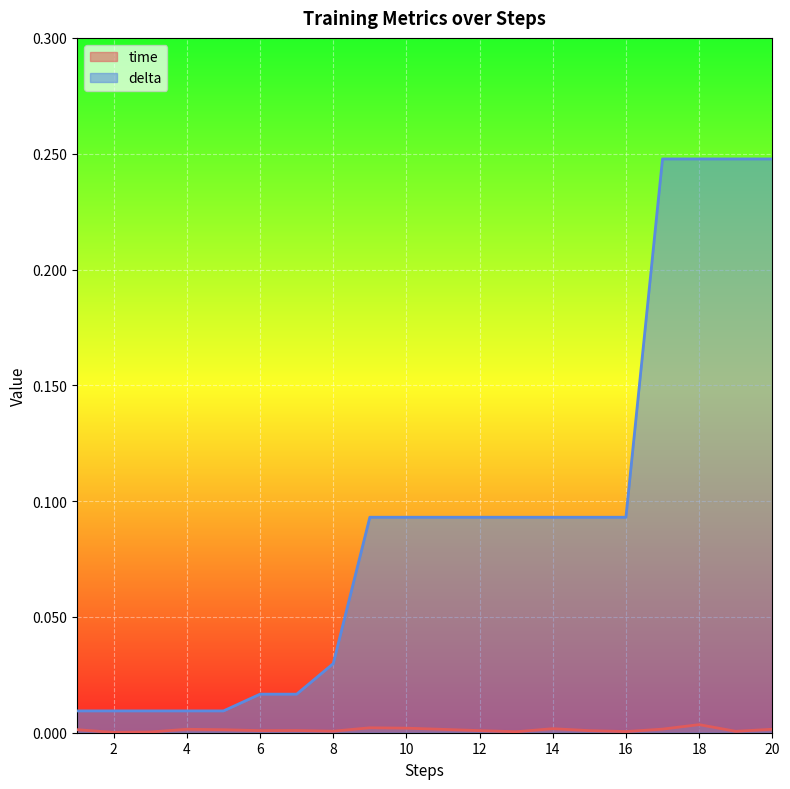

At which category is the sum across all series the highest?

18